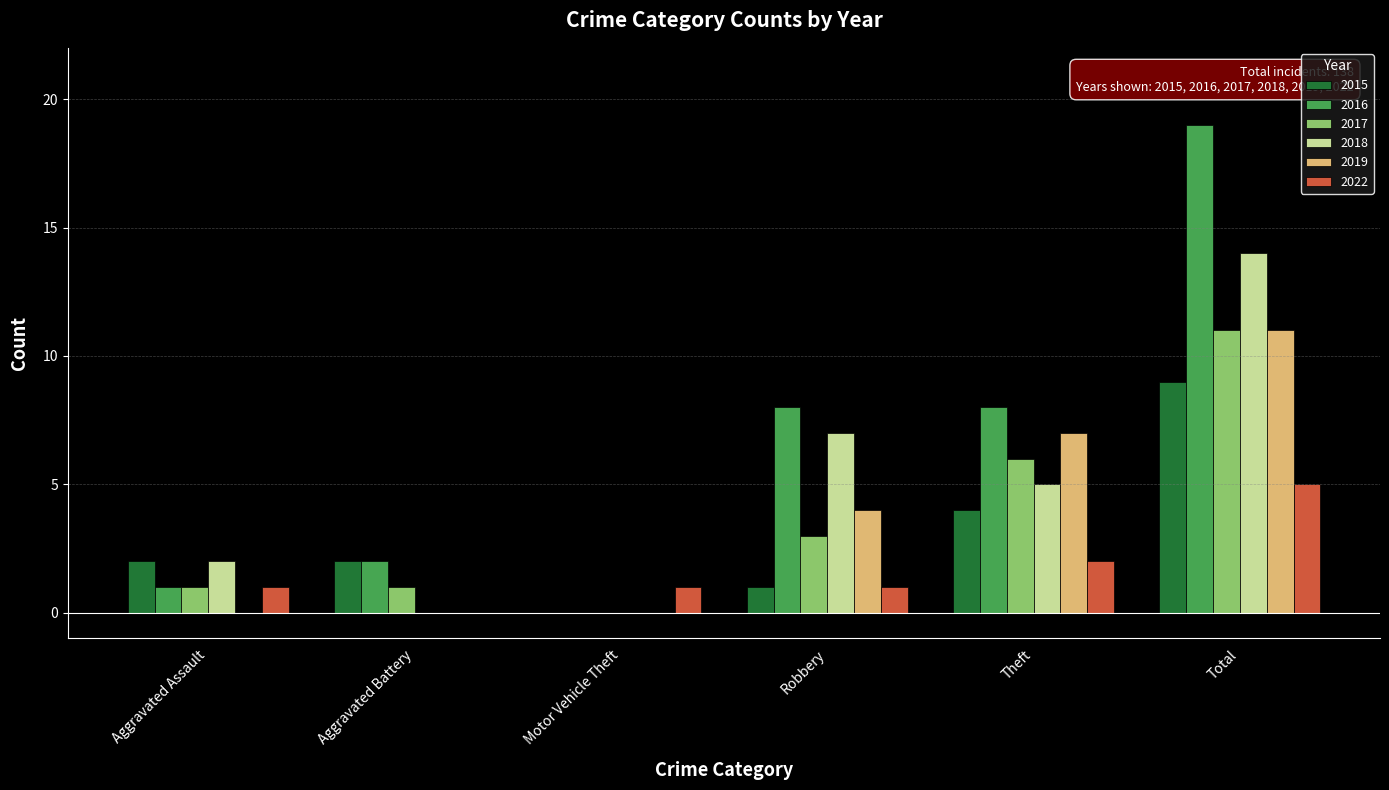

Are the bars horizontal?

No